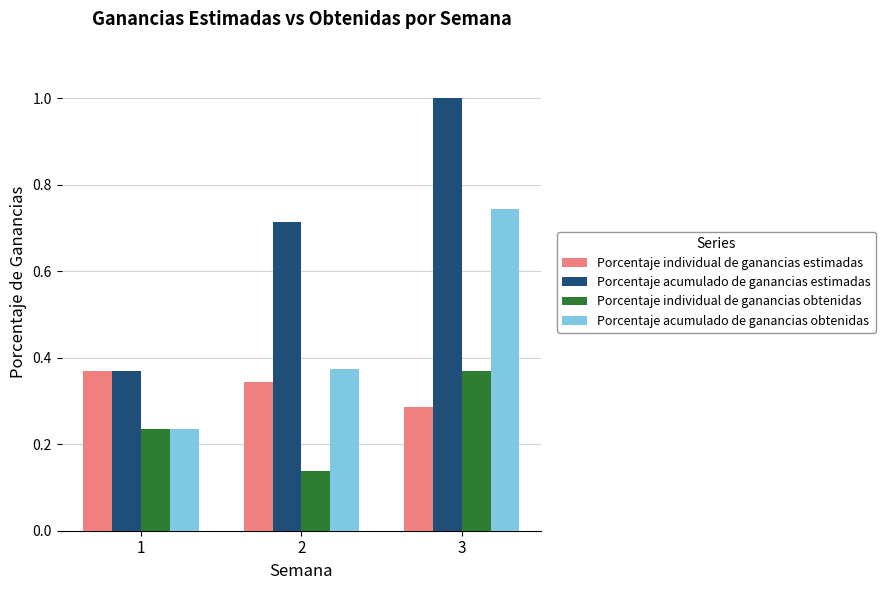

The Porcentaje acumulado de ganancias estimadas series shows 0.6 at 1. True or false?

False